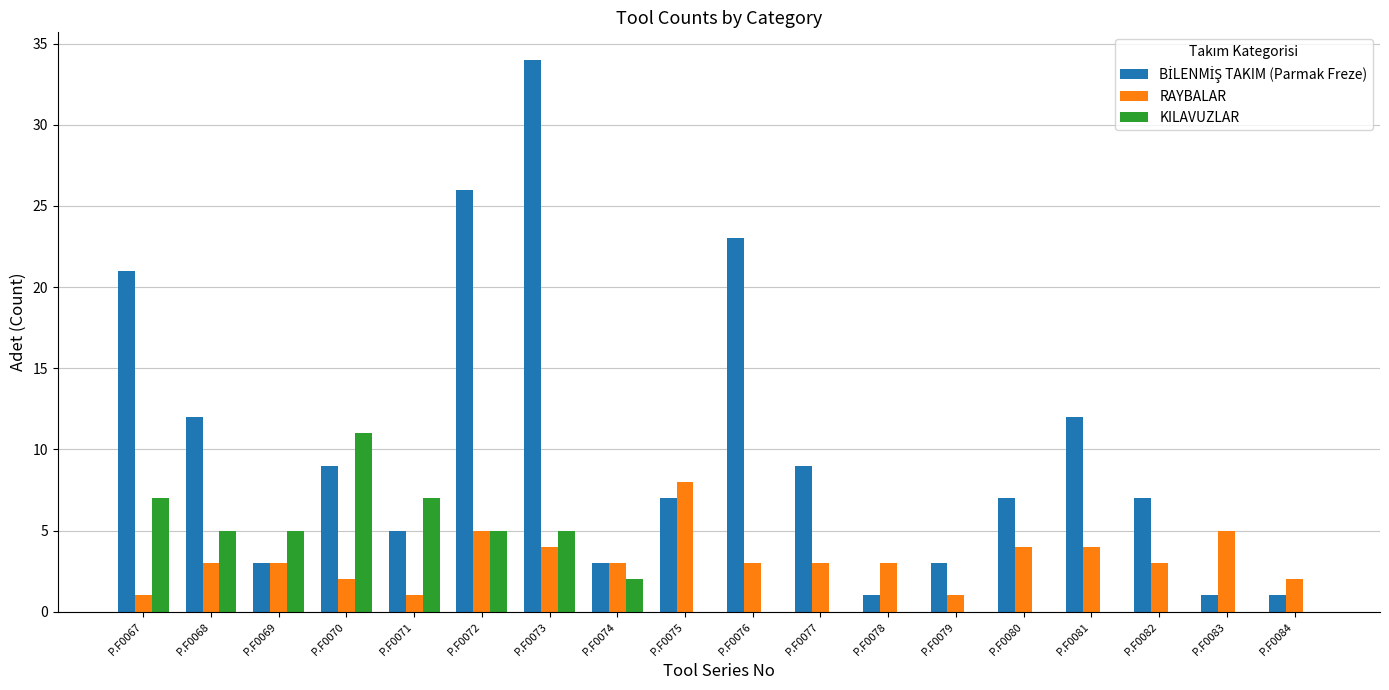

True or false: KILAVUZLAR has a value of 17 at P.F0070.

False